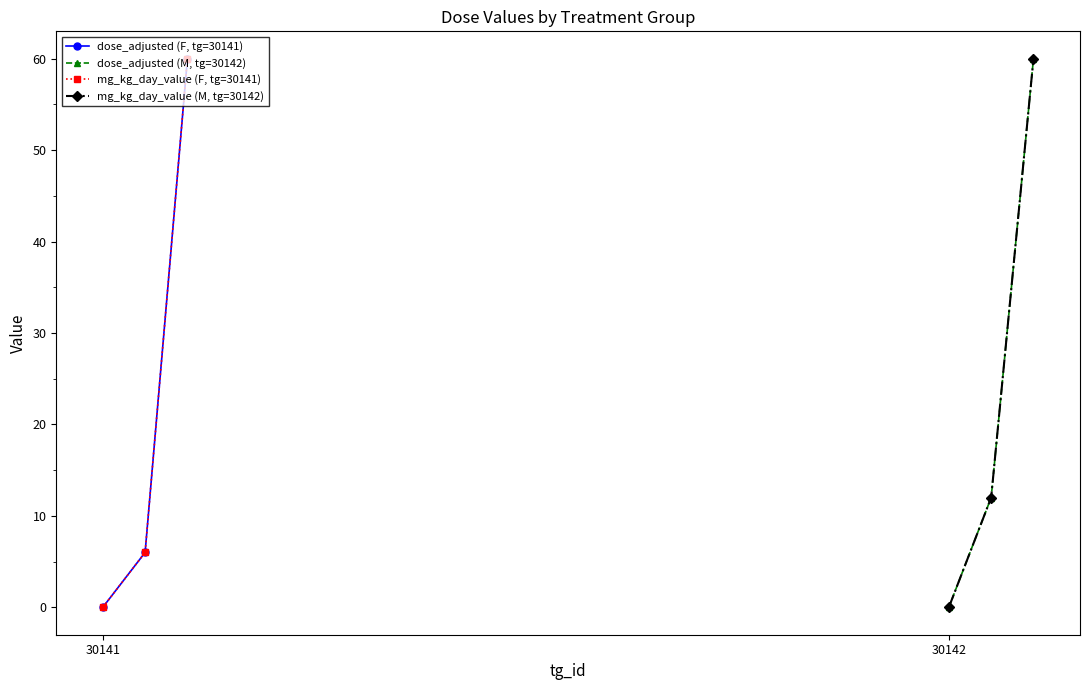

How many values in mg_kg_day_value (M, tg=30142) are above zero?

2